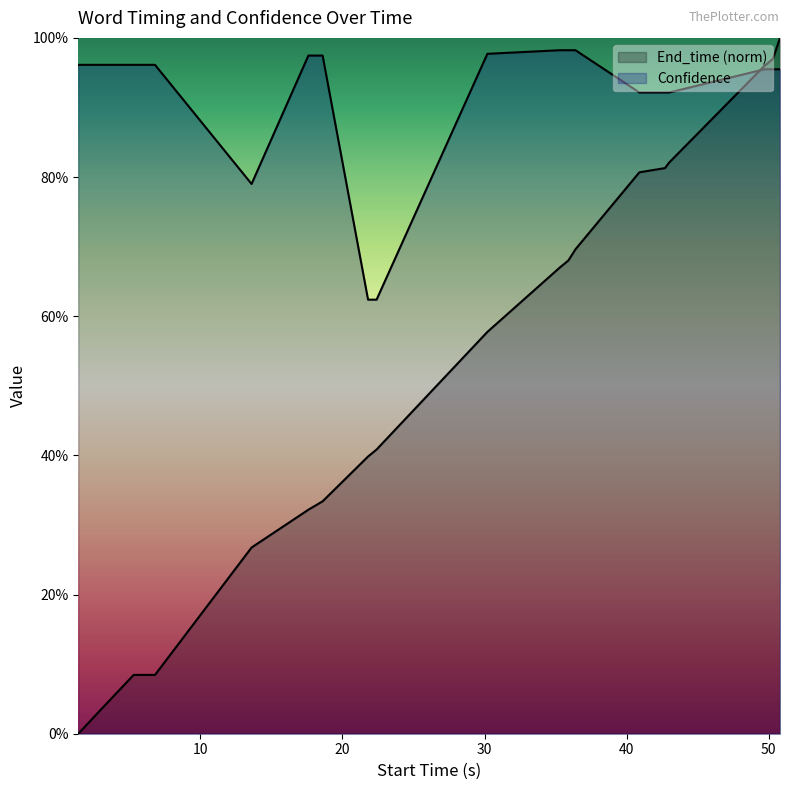

The value of Confidence at 30.2 is 0.6. True or false?

False